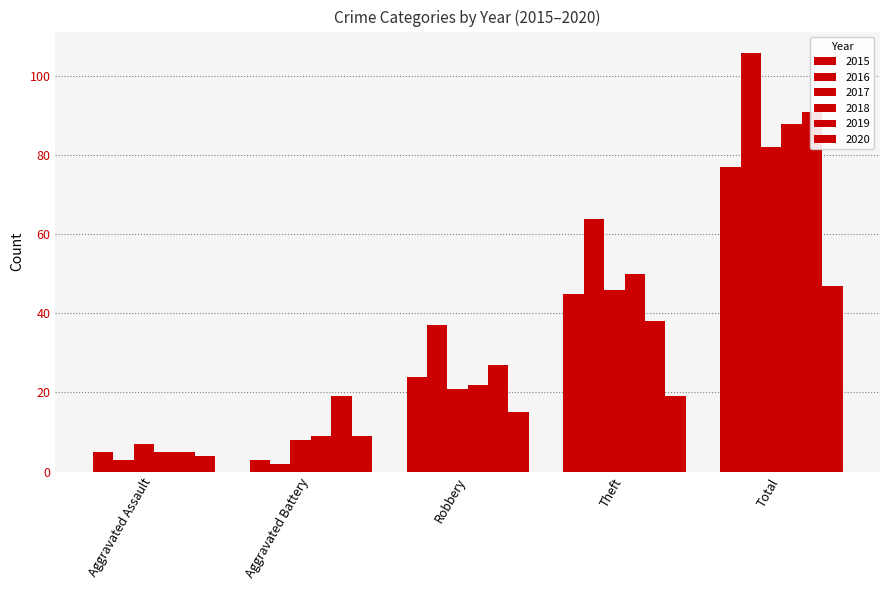

What is the difference between the maximum and minimum values in the 2016 series?

104